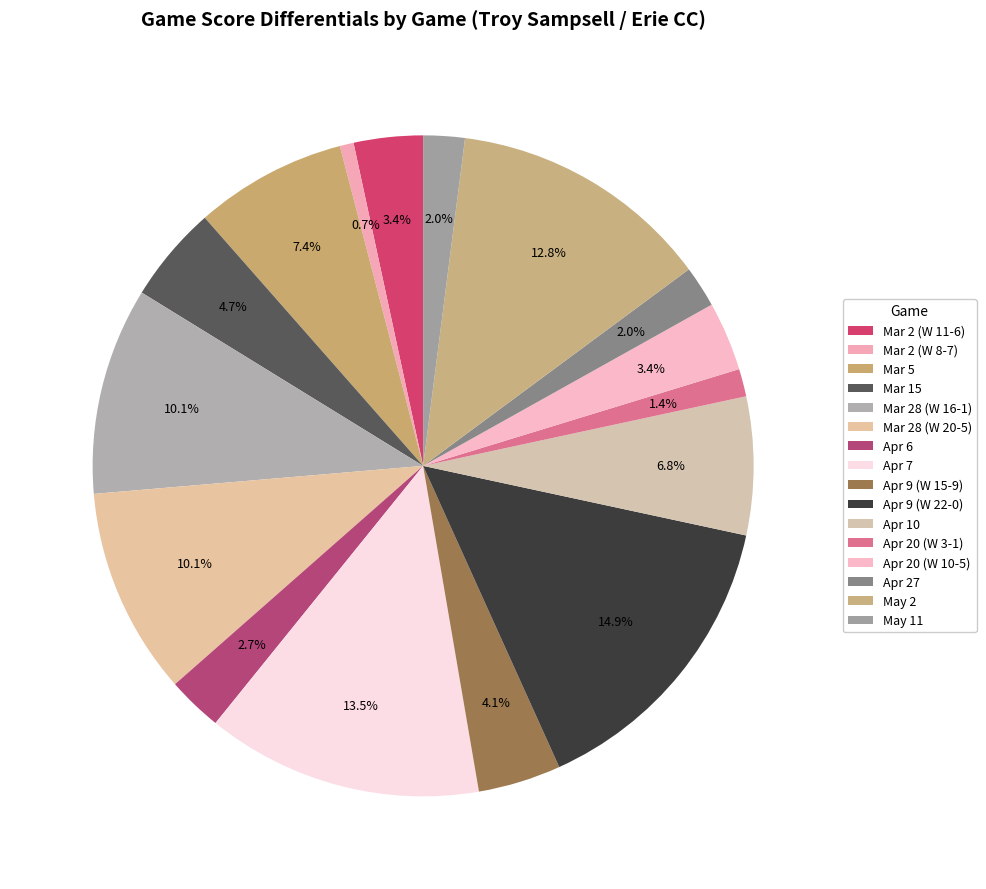

How many slices are in this pie chart?

16